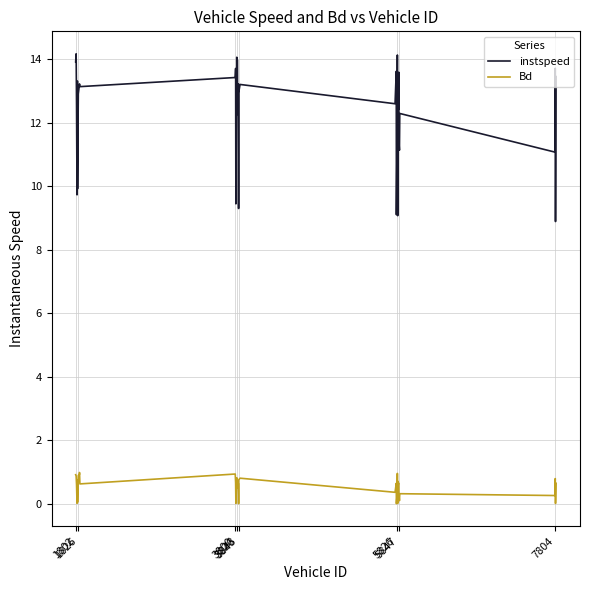

True or false: instspeed and Bd intersect in this chart.

False